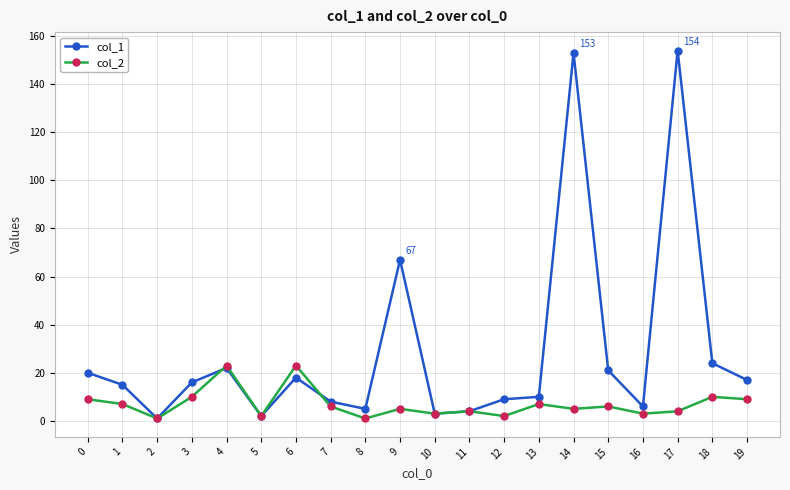

Between 7 and 16, which series saw the biggest shift?

col_2